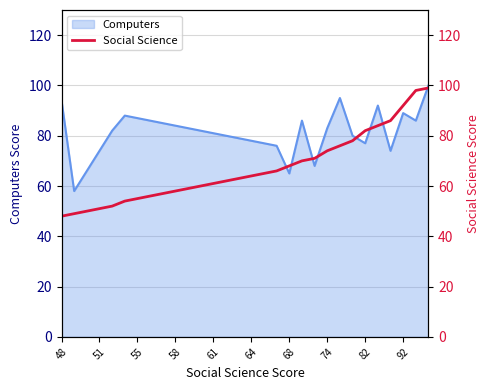

The Computers series shows 81 at 61. True or false?

True